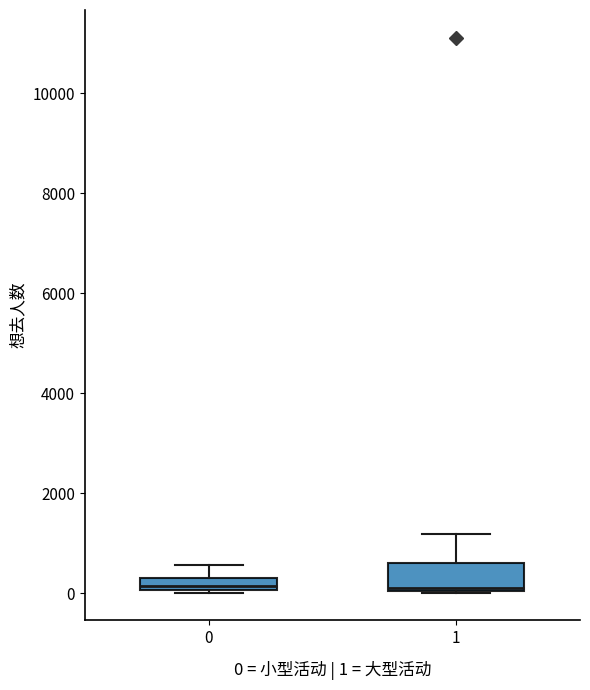

Comparing the boxes themselves (not the whiskers), which one is the tallest?

1